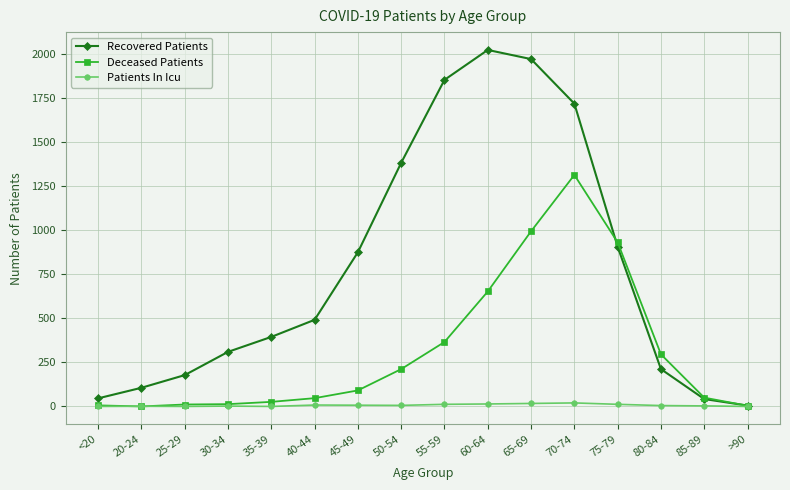

What are all the series names shown in the legend?

Recovered Patients, Deceased Patients, Patients In Icu